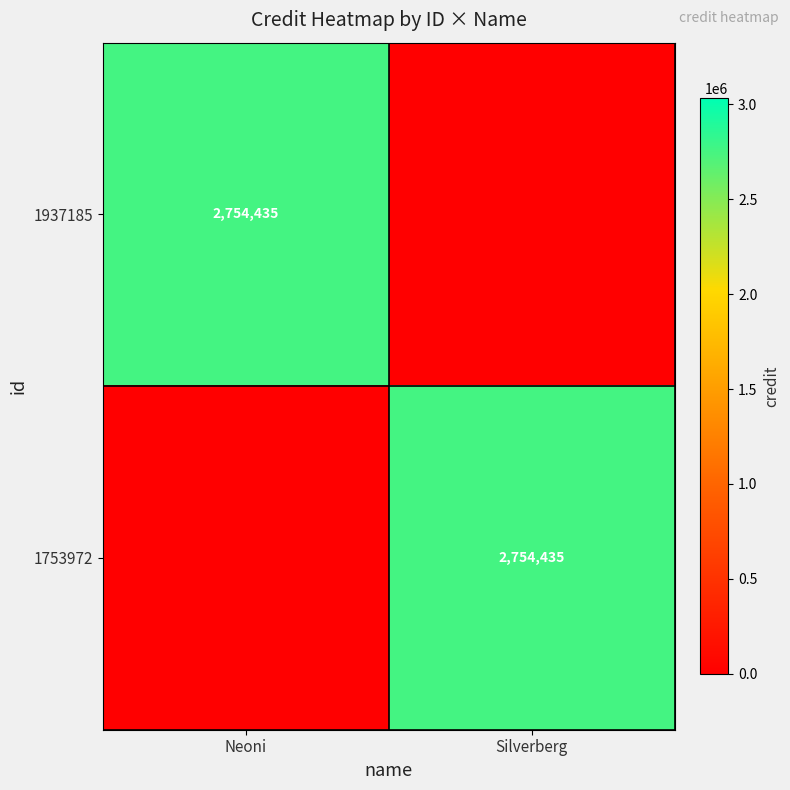

Count the number of data series in this chart.

2